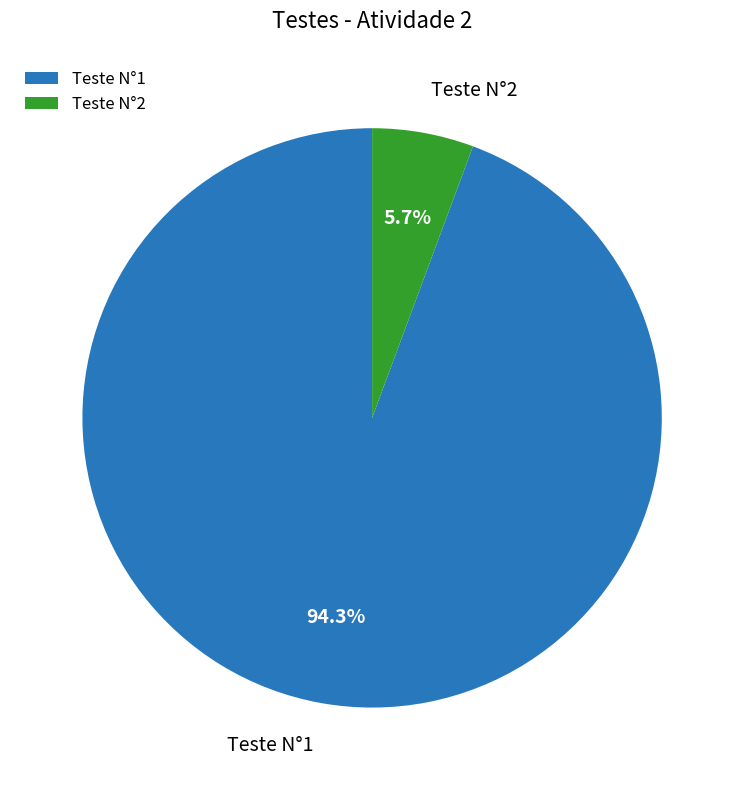

Is the sum of Teste N°1 and Teste N°2 greater than half?

Yes